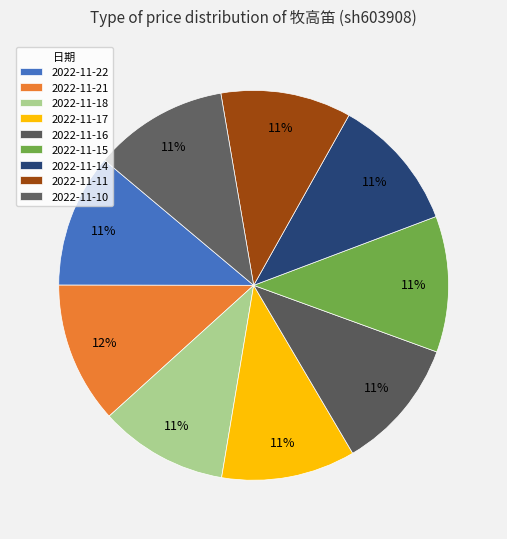

Rank the categories by value from highest to lowest.

2022-11-21, 2022-11-15, 2022-11-10, 2022-11-14, 2022-11-17, 2022-11-22, 2022-11-16, 2022-11-11, 2022-11-18